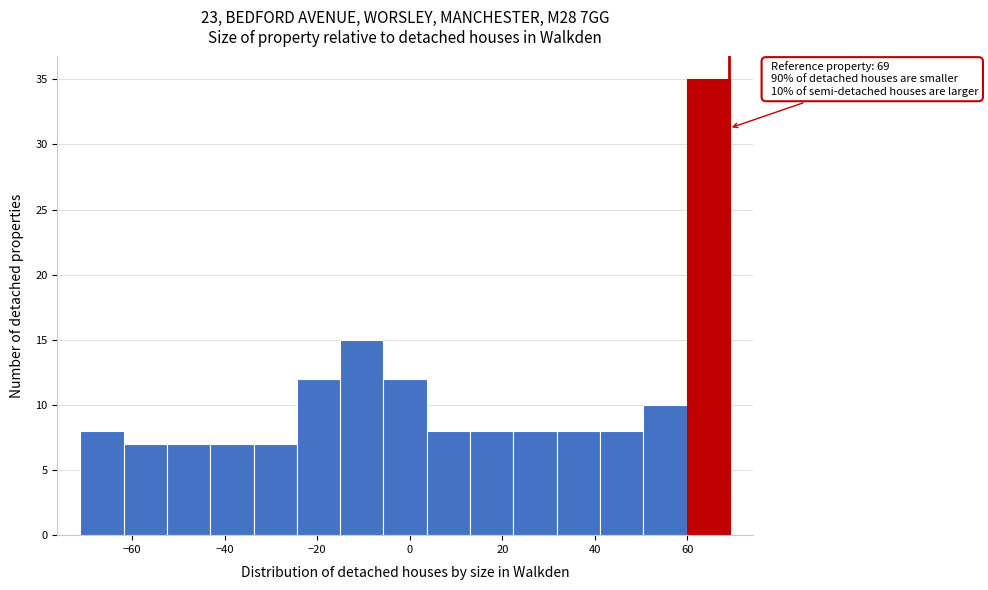

Over which range of the x-axis is the bar tallest?

60 to 70